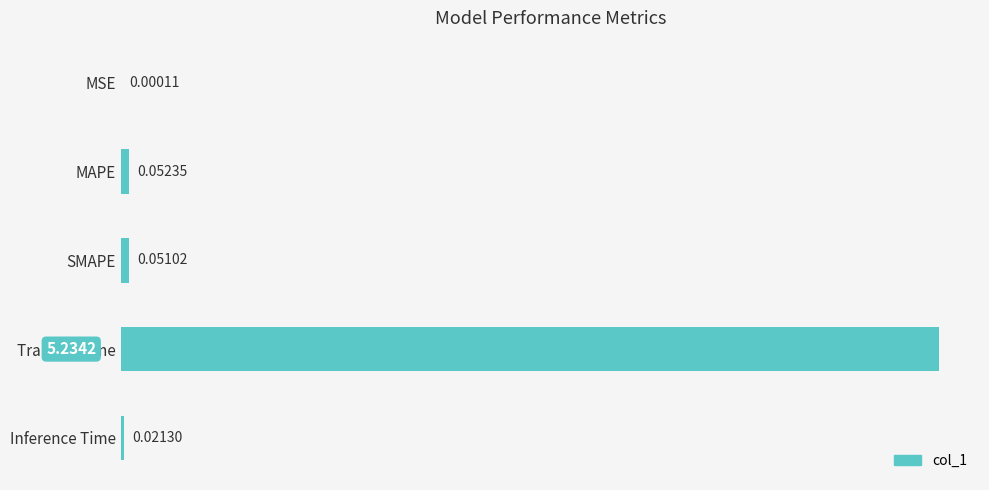

What is the sum of the values at Inference Time and Training Time?

5.3